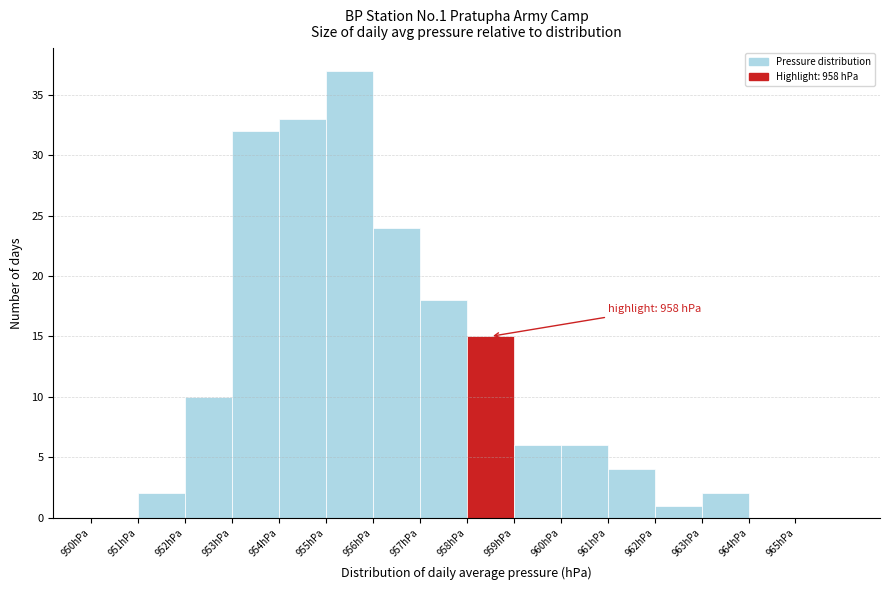

Over which range of the x-axis is the bar tallest?

955 to 956